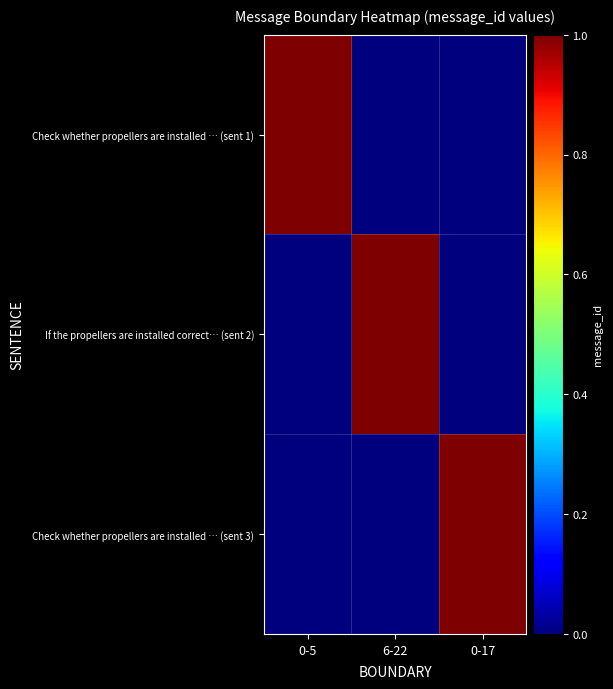

At 0-17, list the series in order from largest to smallest.

Check whether propellers are installed … (sent 3), Check whether propellers are installed … (sent 1), If the propellers are installed correct… (sent 2)